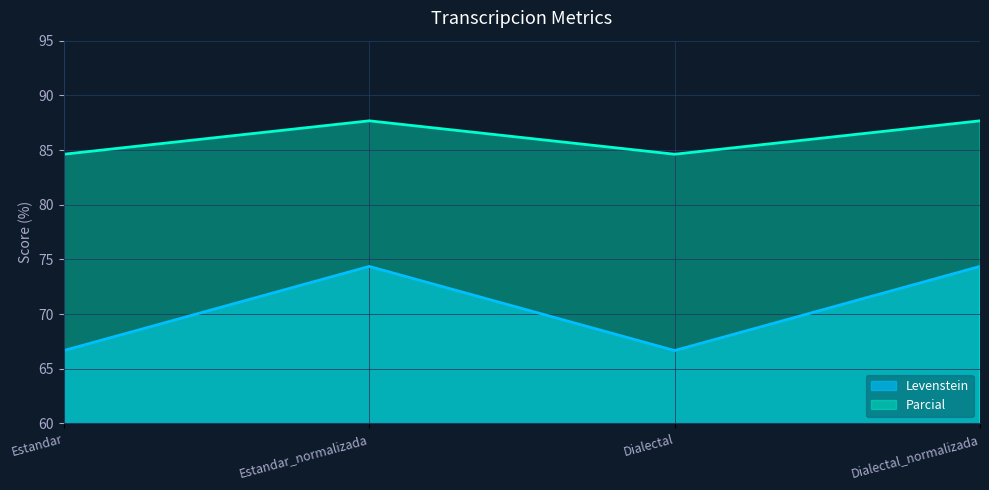

The Parcial series shows 54.8 at Estandar. True or false?

False